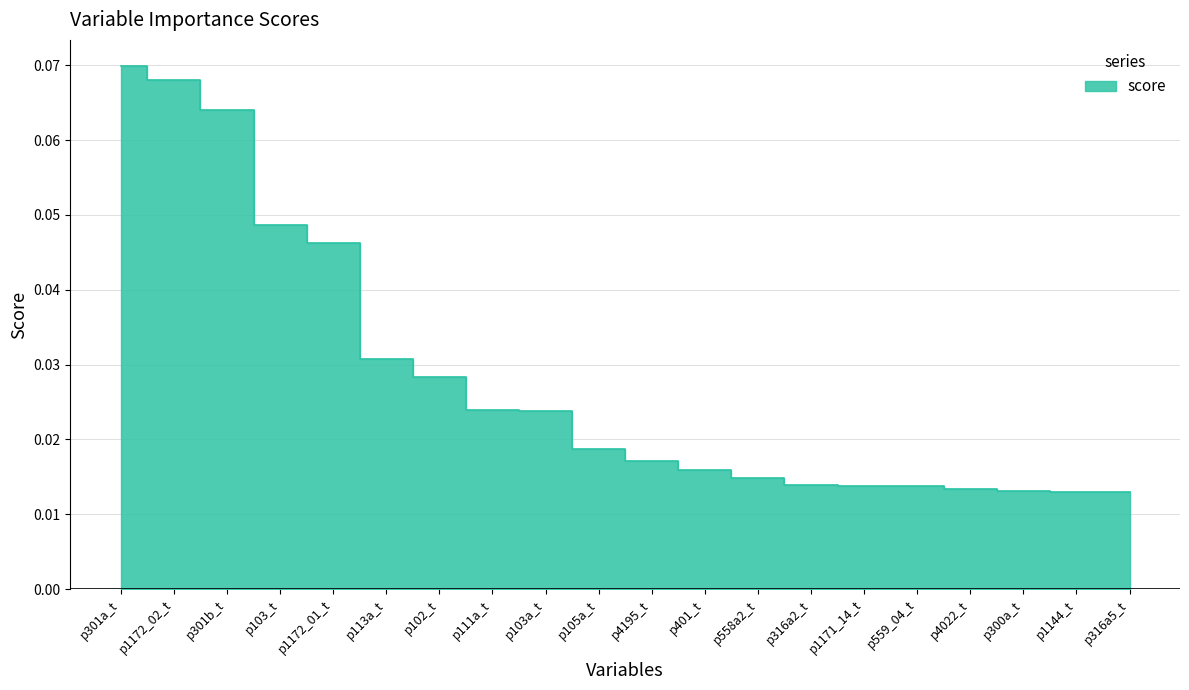

Which category has the highest value across all series?

p301a_t